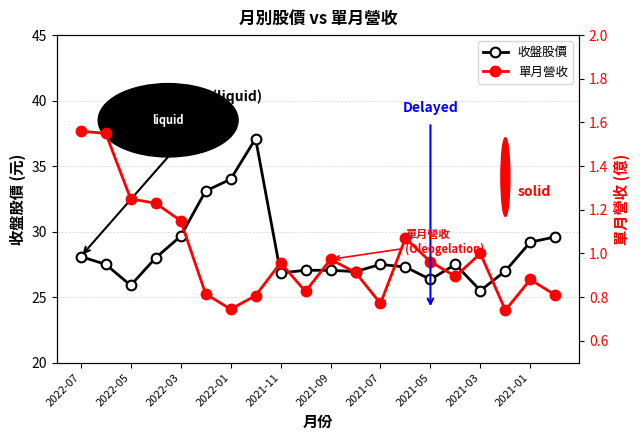

At which category does 收盤股價 reach its first local valley?

2022-05